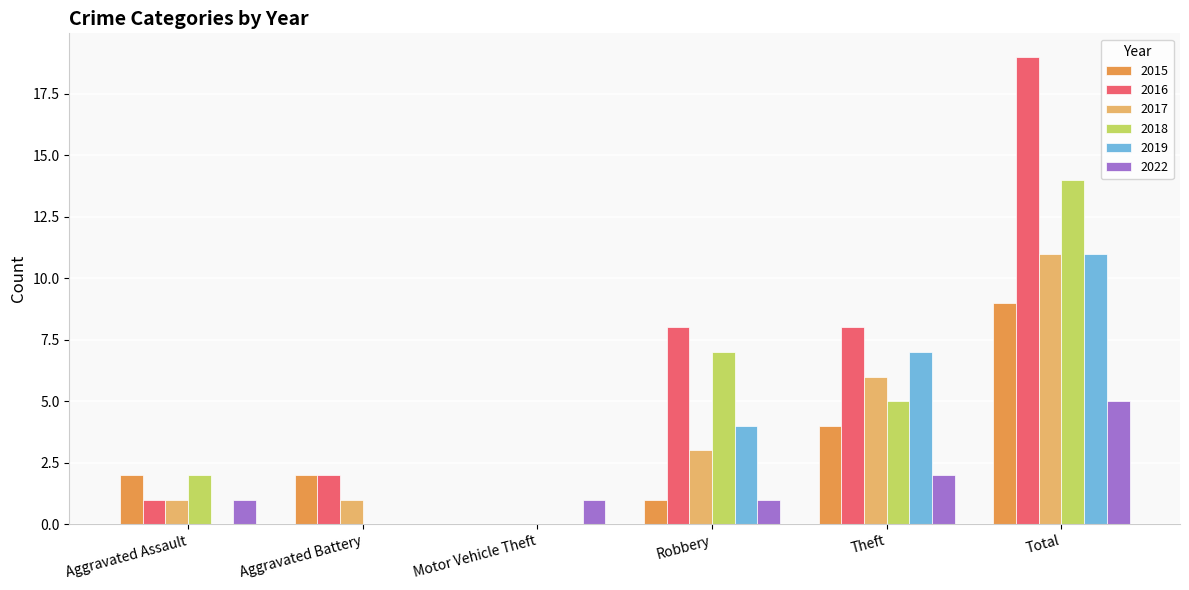

Reading right to left, transcribe all the data shown in this chart.

2015: Total=9	Theft=4	Robbery=1	Motor Vehicle Theft=0	Aggravated Battery=2	Aggravated Assault=2
2016: Total=19	Theft=8	Robbery=8	Motor Vehicle Theft=0	Aggravated Battery=2	Aggravated Assault=1
2017: Total=11	Theft=6	Robbery=3	Motor Vehicle Theft=0	Aggravated Battery=1	Aggravated Assault=1
2018: Total=14	Theft=5	Robbery=7	Motor Vehicle Theft=0	Aggravated Battery=0	Aggravated Assault=2
2019: Total=11	Theft=7	Robbery=4	Motor Vehicle Theft=0	Aggravated Battery=0	Aggravated Assault=0
2022: Total=5	Theft=2	Robbery=1	Motor Vehicle Theft=1	Aggravated Battery=0	Aggravated Assault=1